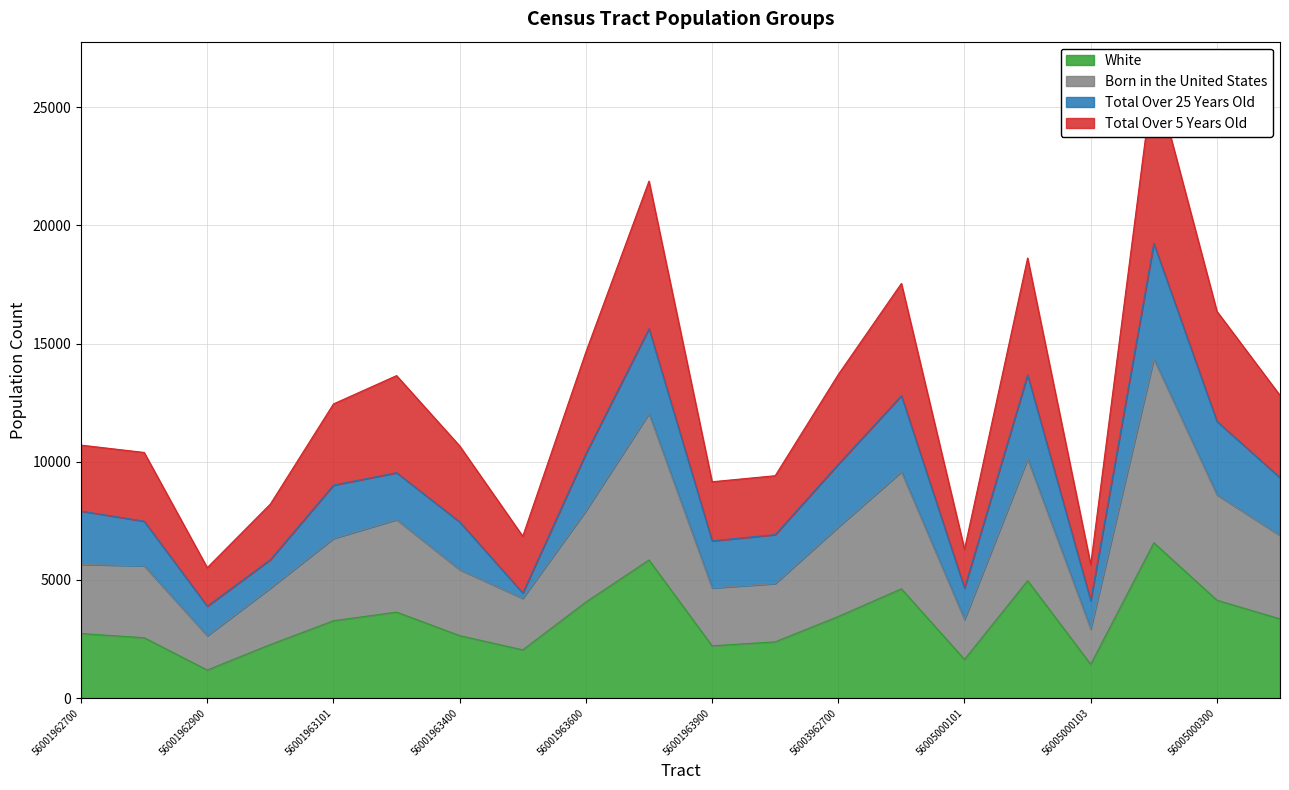

What is the difference between the maximum and minimum values in the White series?

5387